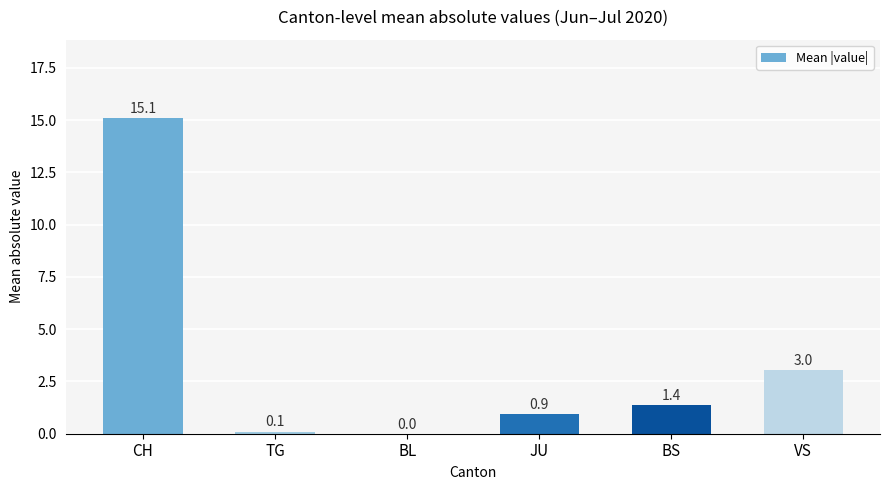

Where is the data nearest to the value 7?

VS